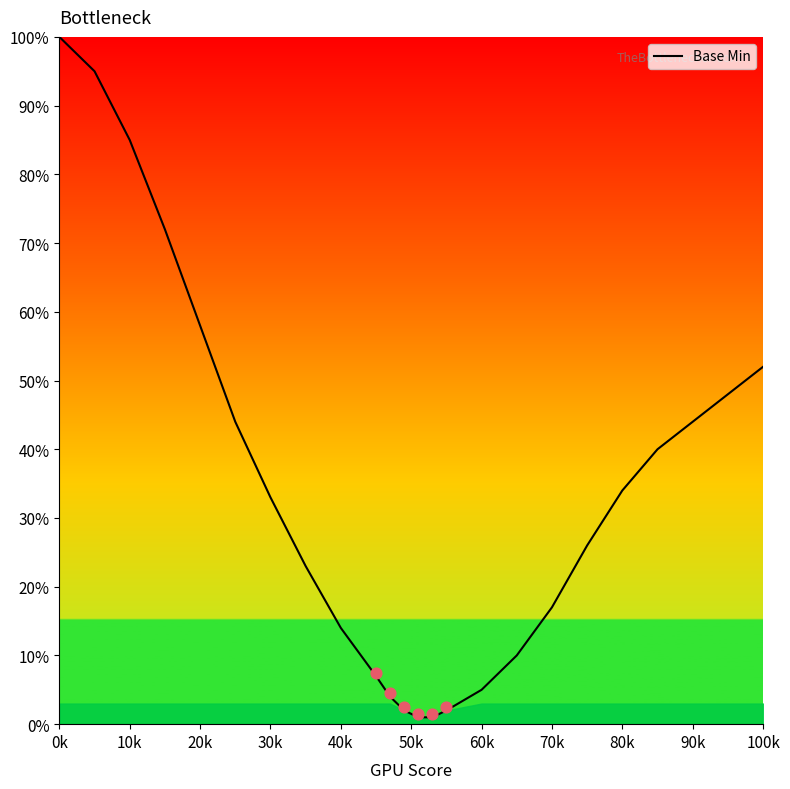

The value of Base Min at 20k is 58. True or false?

True